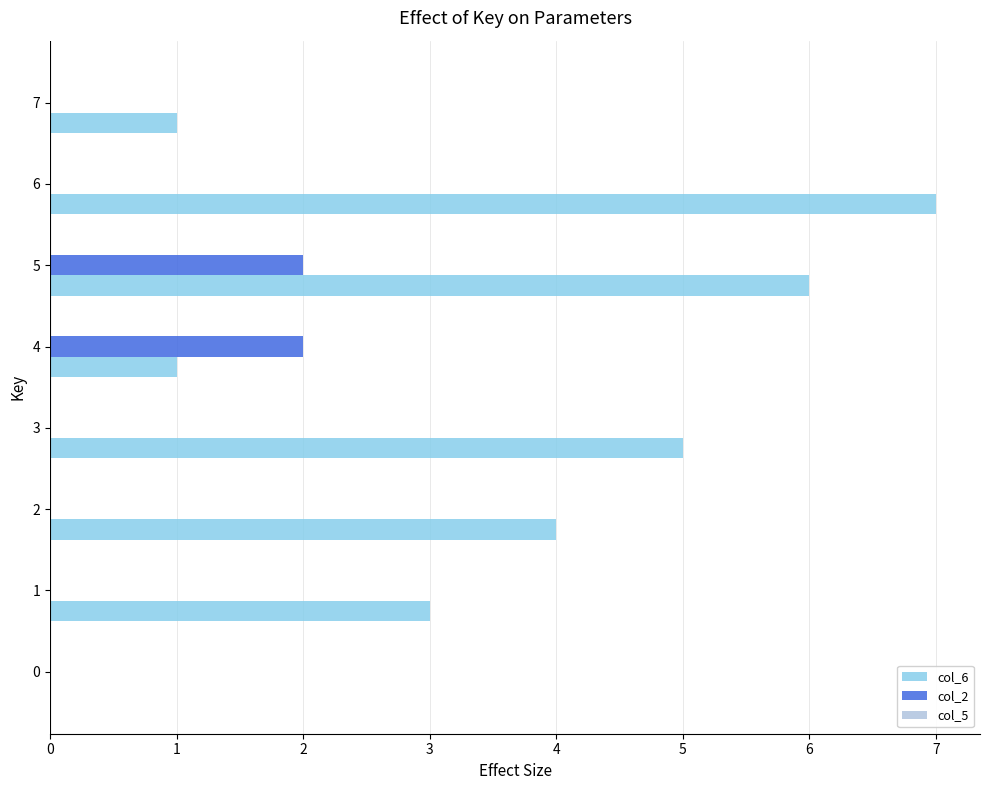

Which label corresponds to the largest value in the chart?

6